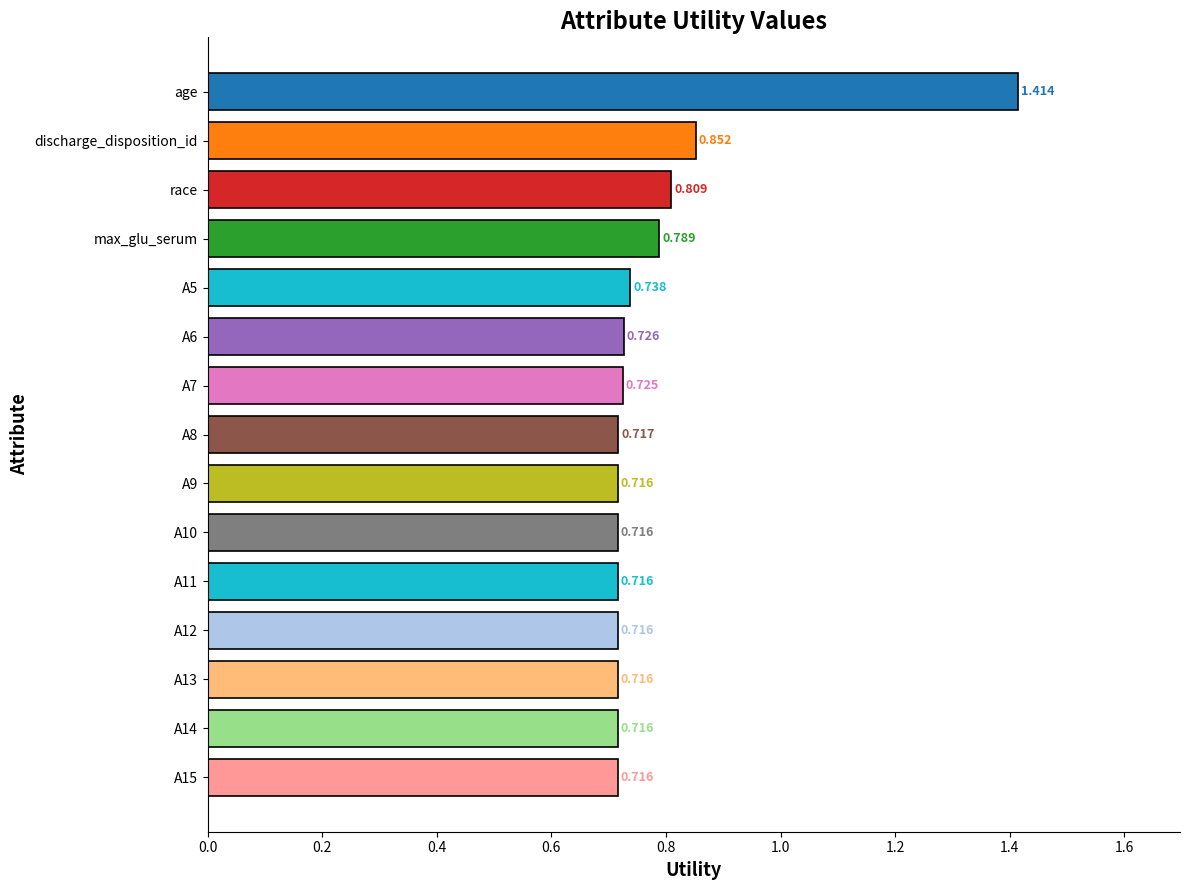

What is the sum of all values?

11.8